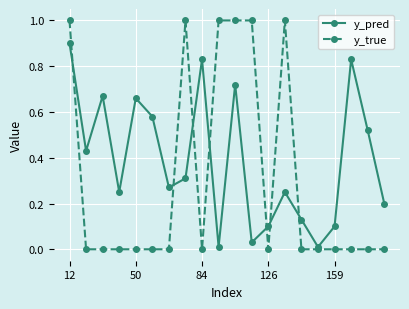

Which series has the widest spread of values?

y_true